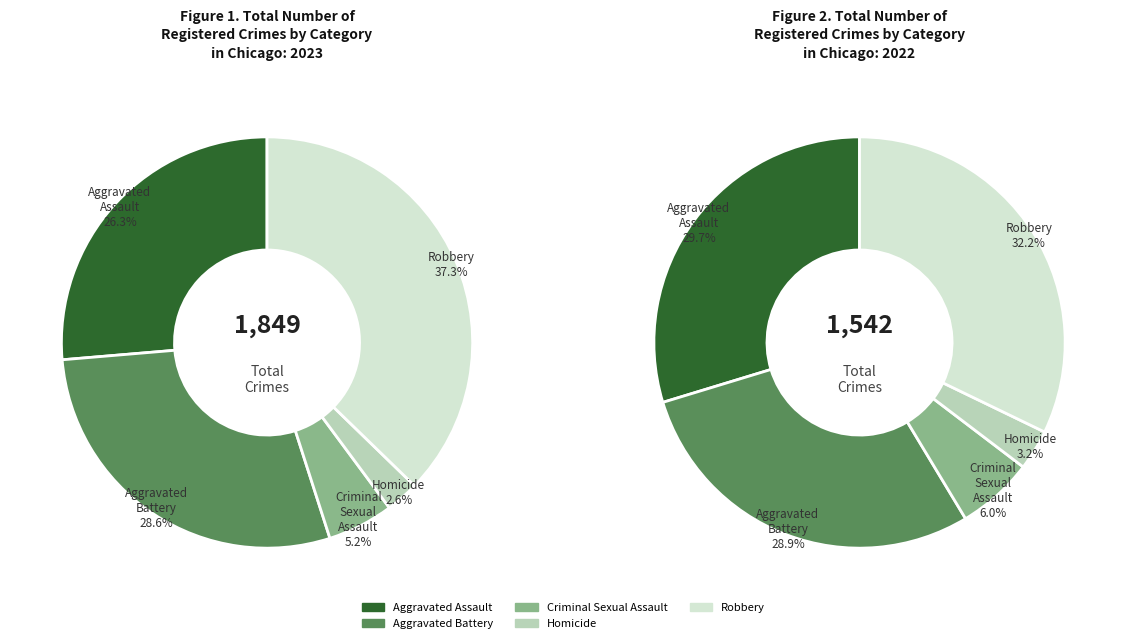

Combined, do 3 and 4 account for over 50%?

No